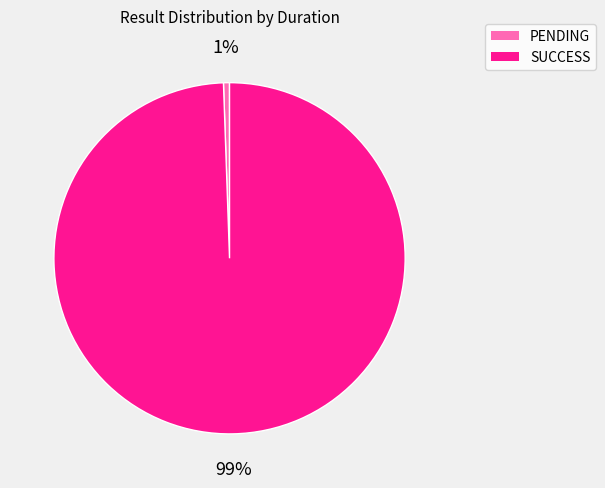

What is the smallest slice in the pie chart?

PENDING